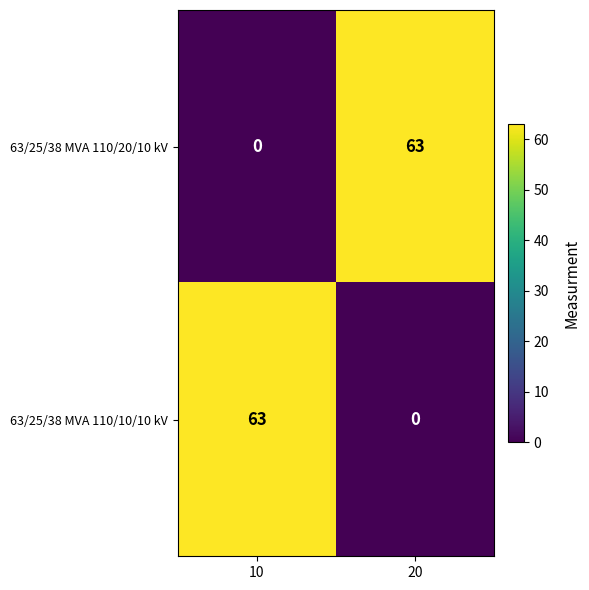

What is the difference between the maximum and minimum values in the 63/25/38 MVA 110/20/10 kV series?

63